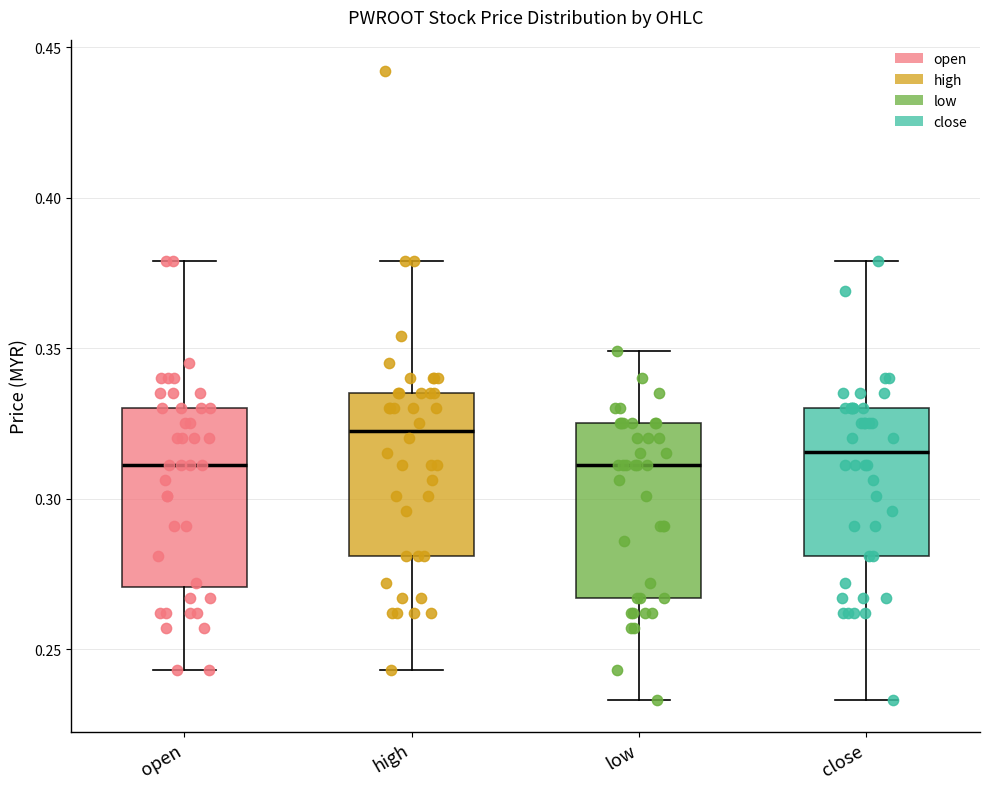

Reading left to right, read every box against the y-axis: the position of its median line, the range the box covers, and the ends of its whiskers. The values are not printed on the chart, so give them approximately, as read against the axis.

open: median 0.310, box 0.270 to 0.330, whiskers 0.245 to 0.380
high: median 0.325, box 0.280 to 0.335, whiskers 0.245 to 0.380
low: median 0.310, box 0.265 to 0.325, whiskers 0.235 to 0.350
close: median 0.315, box 0.280 to 0.330, whiskers 0.235 to 0.380